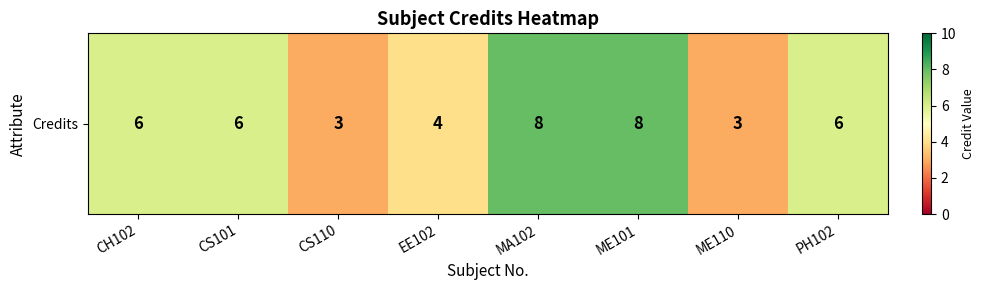

What is the sum of all values?

44